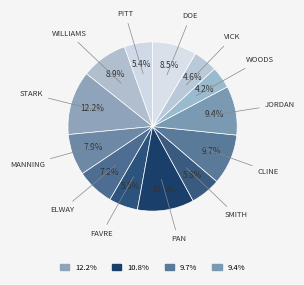

Count the number of slices in the pie.

13